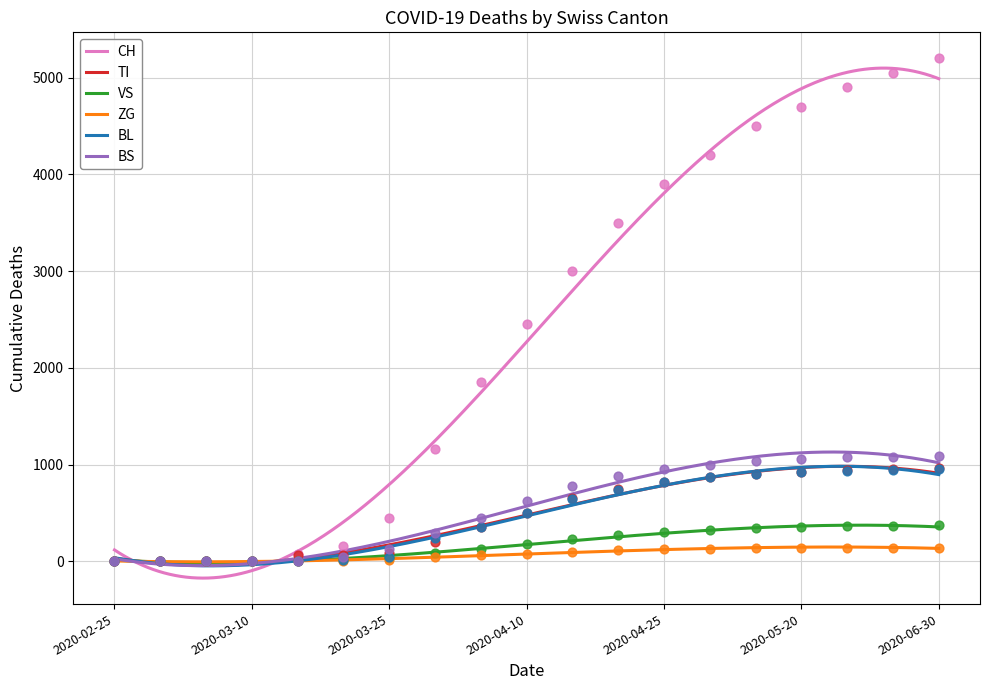

At how many categories does at least one series exceed 1459?

11